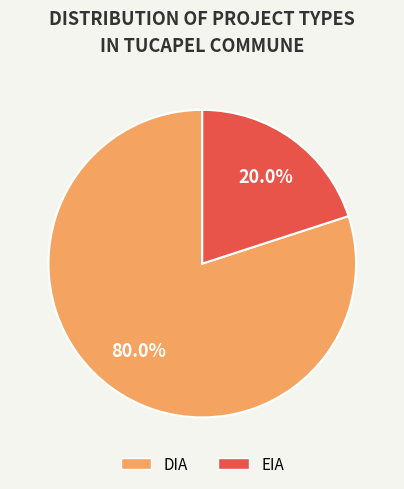

Which category has the smallest portion of the pie?

EIA